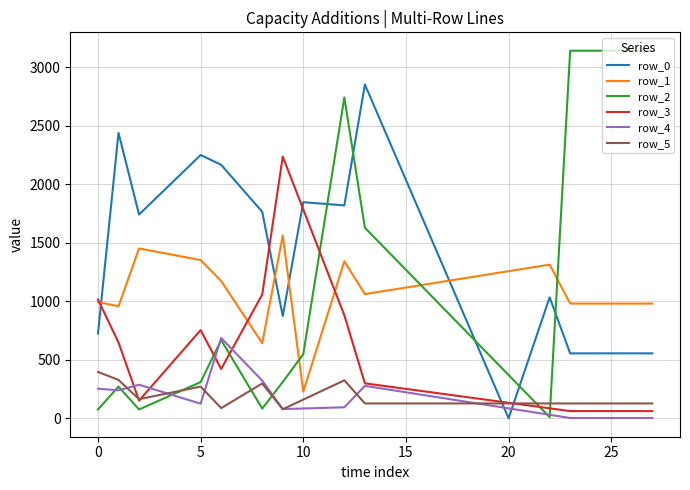

Which series has the largest range (max minus min)?

row_2